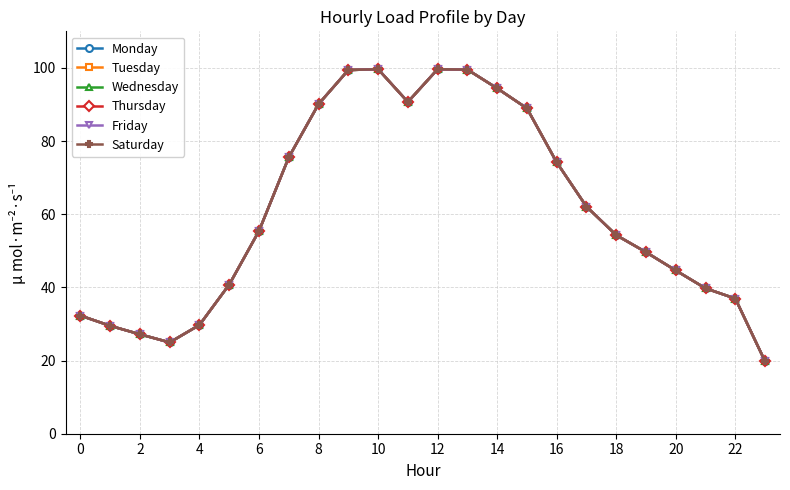

True or false: Friday and Tuesday cross at least once.

False